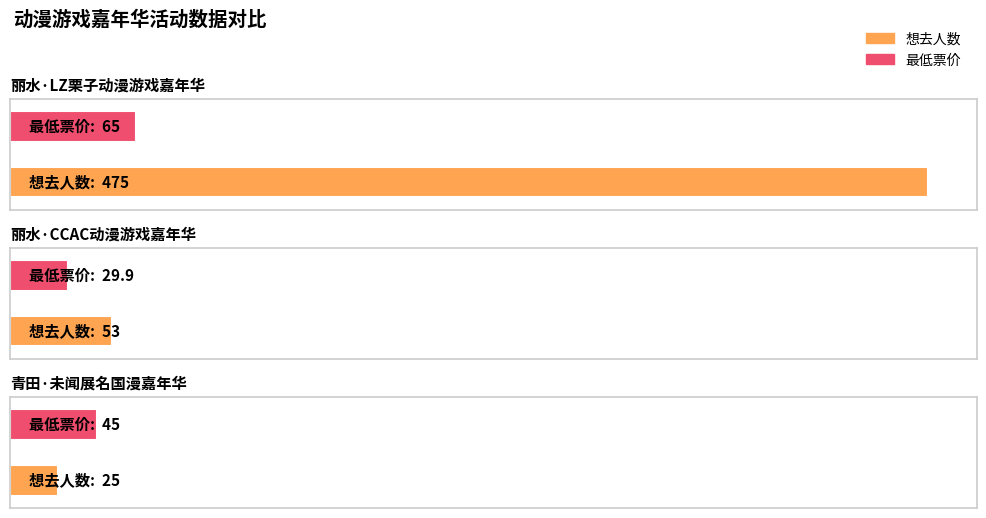

Reading right to left, transcribe all the data shown in this chart.

想去人数: 25.0	53.0	475.0
最低票价: 45.0	29.9	65.0